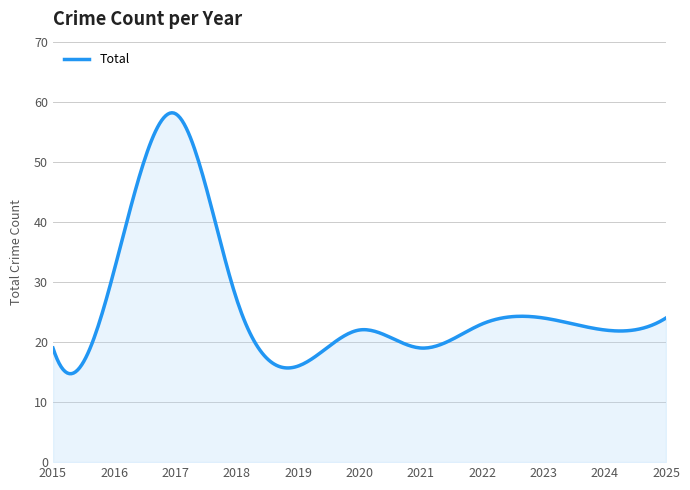

How many categories are shown in the chart?

300